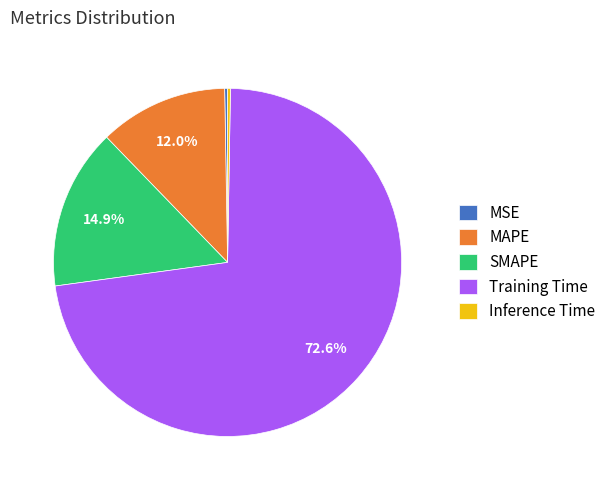

Between MAPE and SMAPE, which is larger?

SMAPE